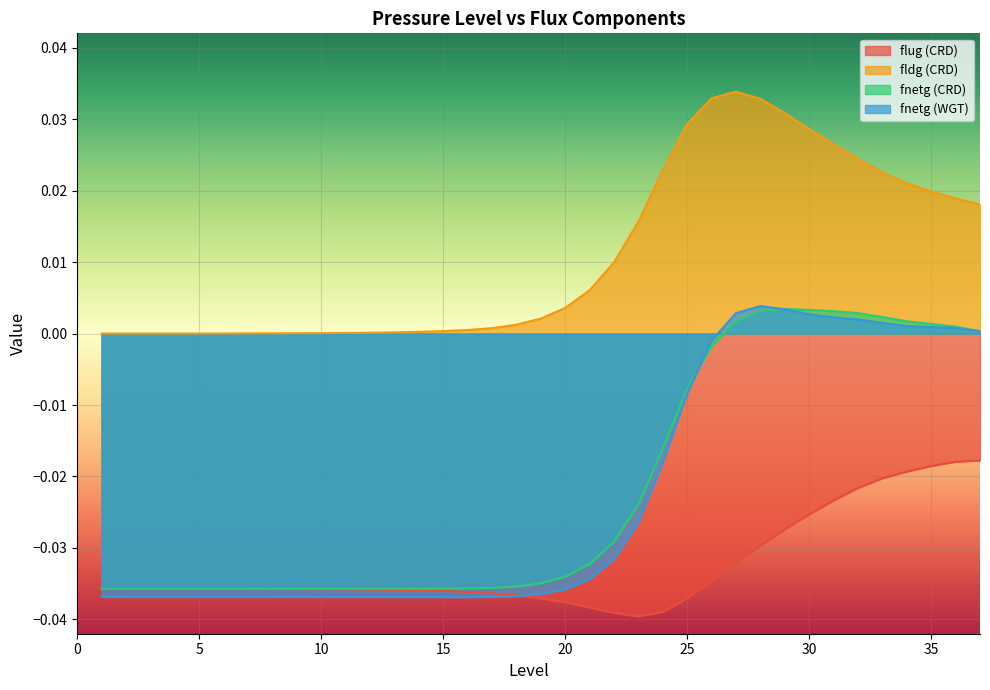

What is the sum of all fnetg (CRD) values?

-0.8